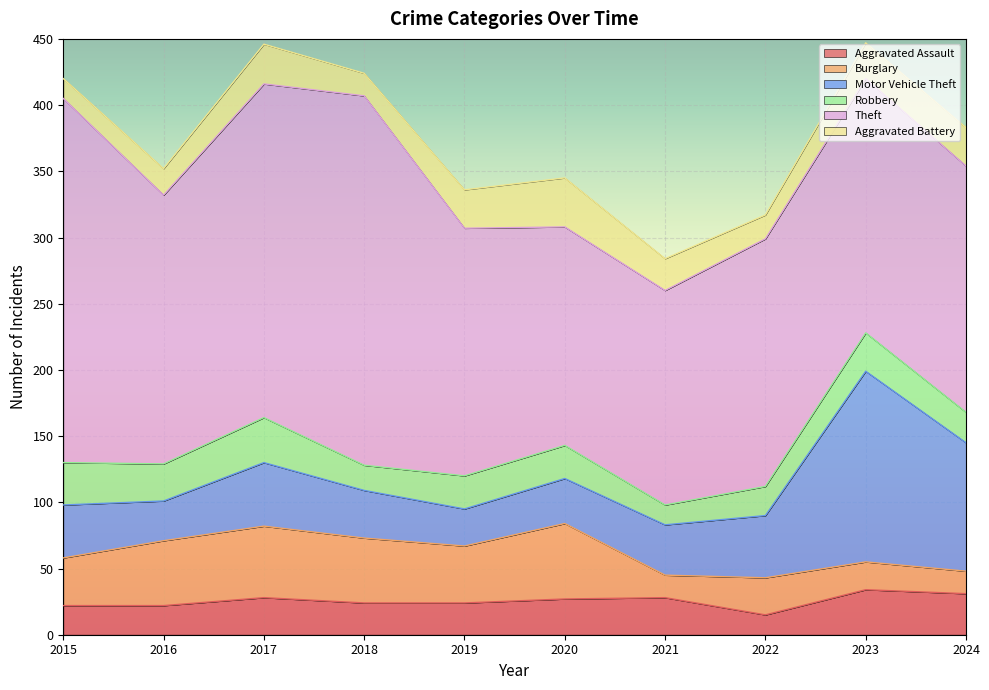

In Motor Vehicle Theft, how many points are lower than both neighbors (excluding endpoints)?

2